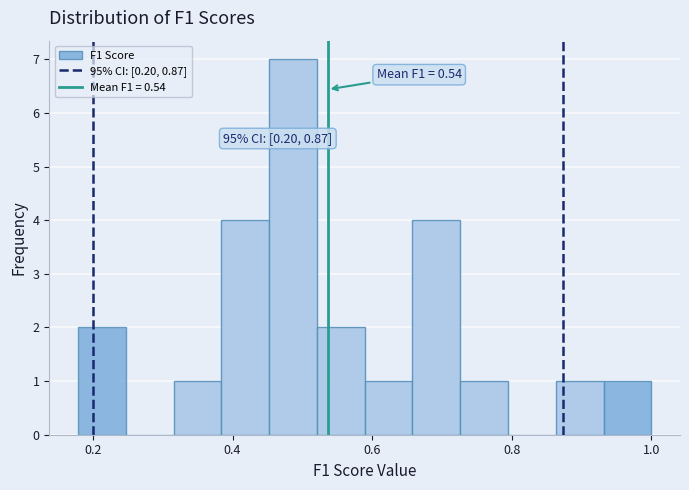

Read against the x-axis, roughly where is the centre of the tallest bar?

0.48